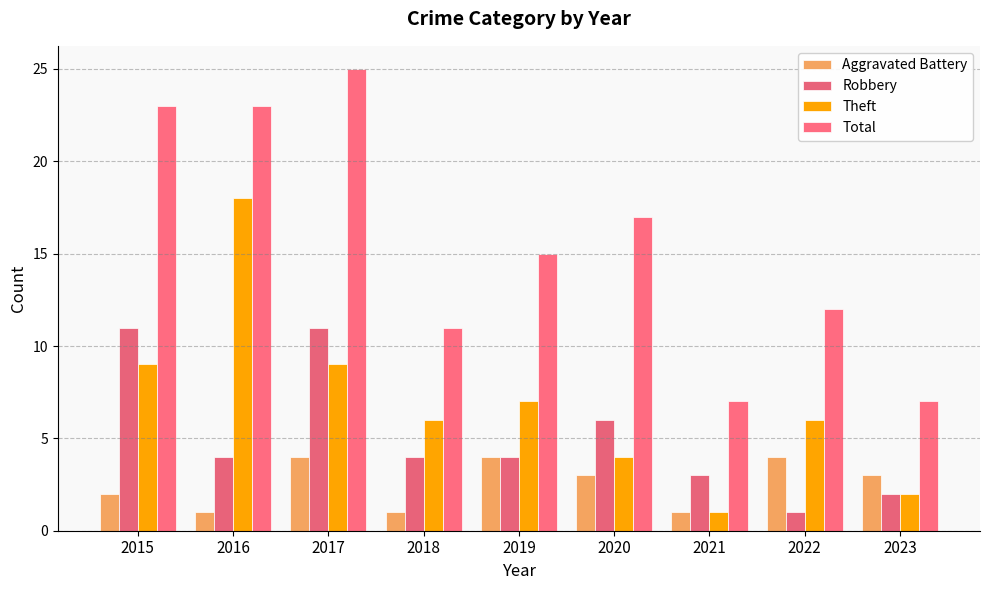

Which category has the lowest value in the Total series?

2021